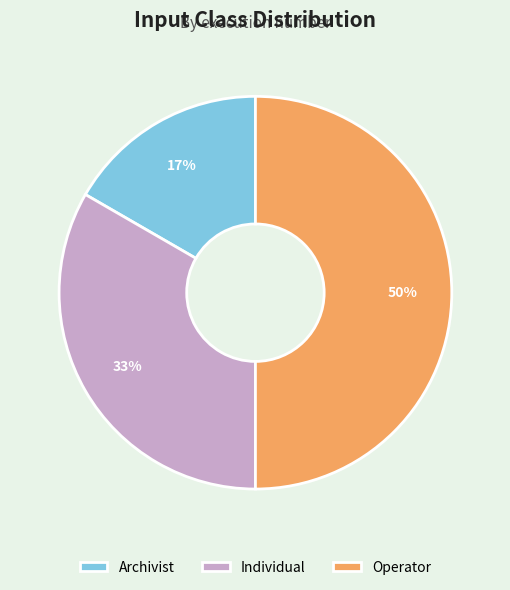

Which slice is the largest?

Operator